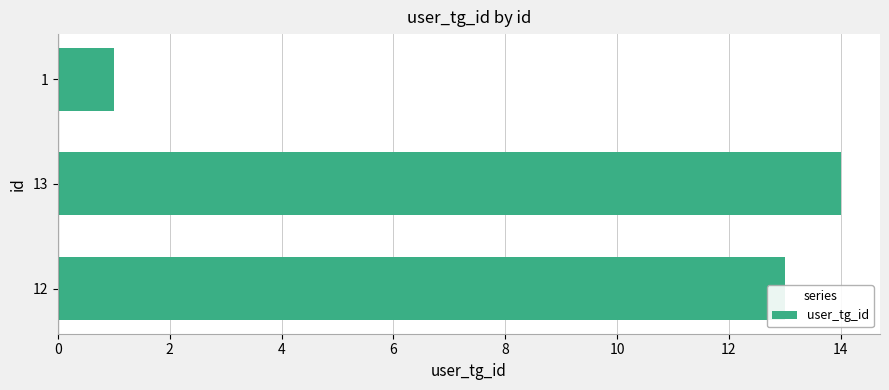

True or false: the data shows 1 at 1.

True